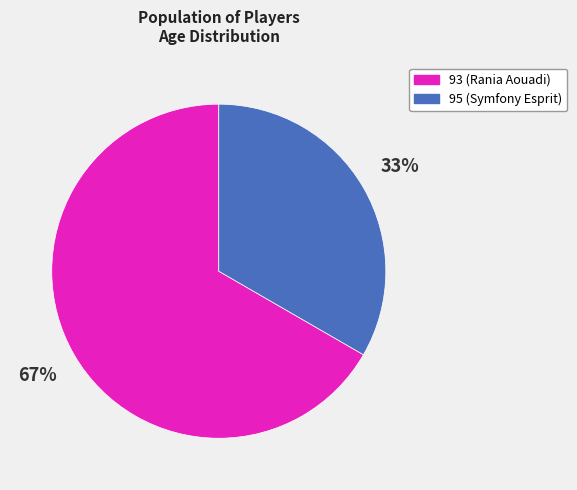

What percentage is the 95 slice, to the nearest percent?

33%